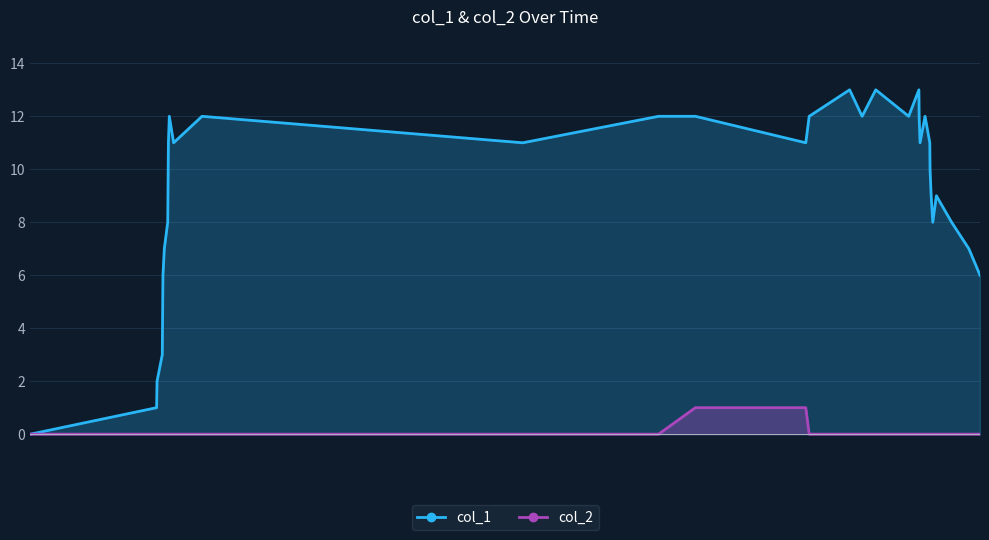

True or false: col_1 and col_2 cross at least once.

False